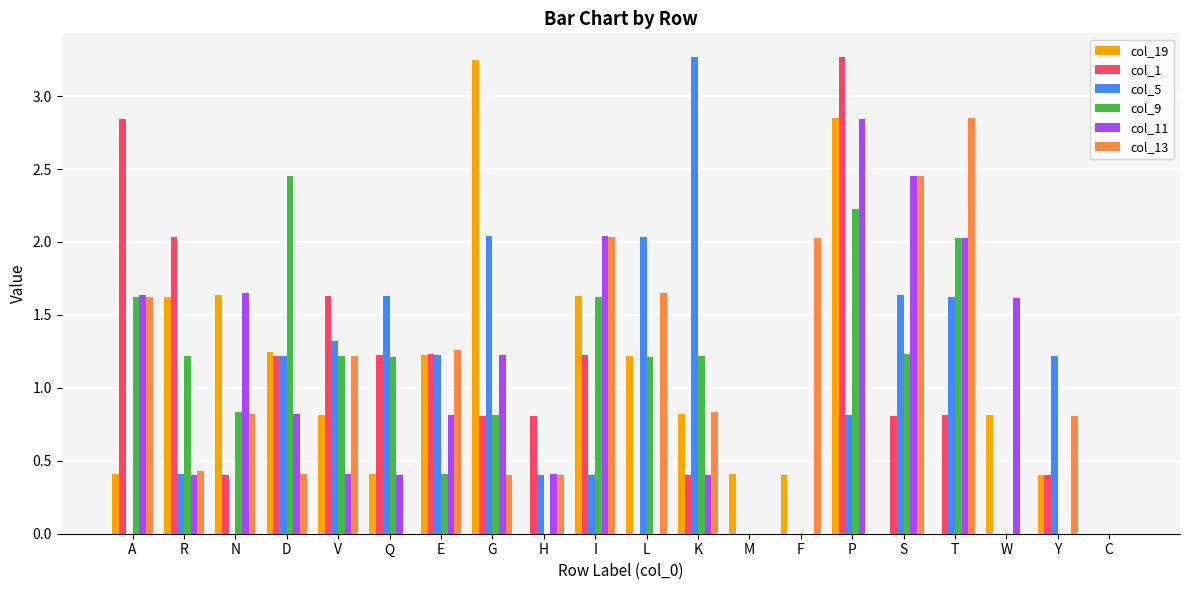

At which category is the sum across all series the highest?

P